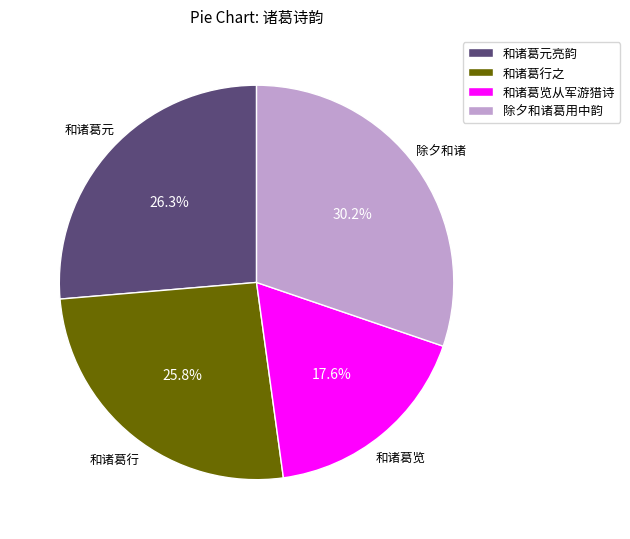

Which slice is the largest?

除夕和诸葛用中韵